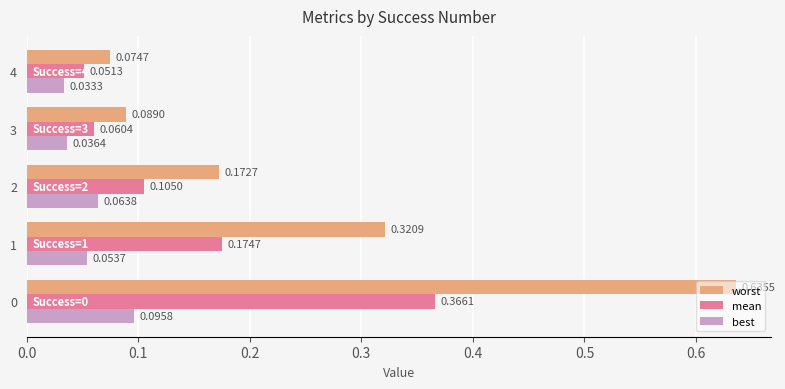

List the series in order of their peak value, highest first.

worst, mean, best